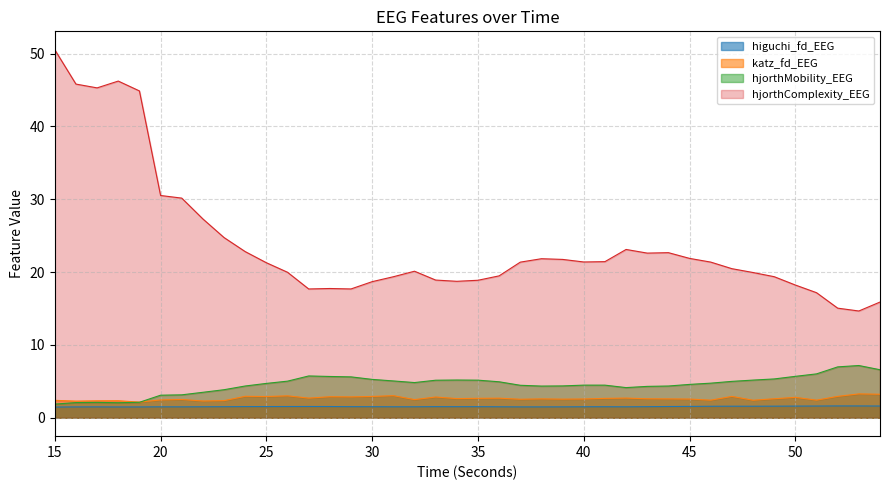

What is the sum of all hjorthMobility_EEG values?

182.8